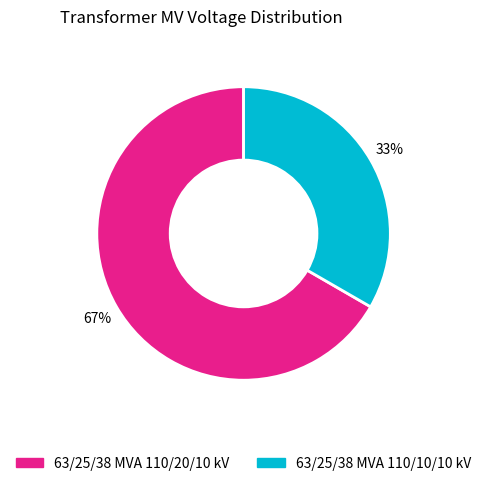

To the nearest percent, what is the combined percentage of 63/25/38 MVA 110/20/10 kV and 63/25/38 MVA 110/10/10 kV?

100%